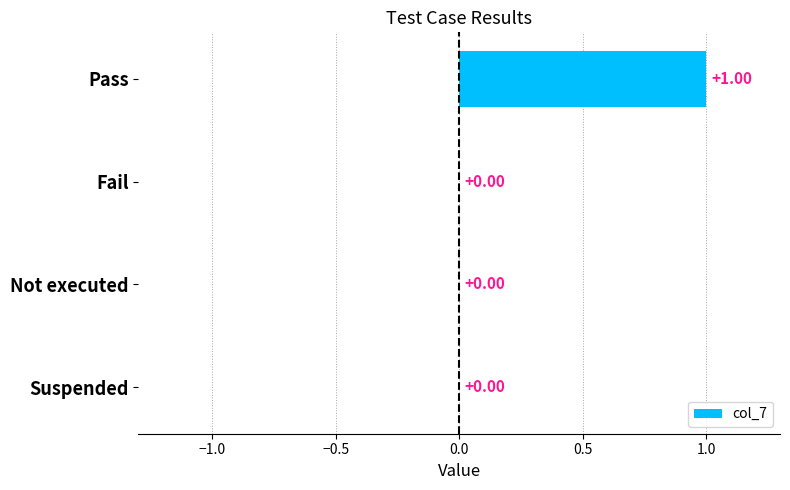

Which has a higher value, Suspended or Pass?

Pass